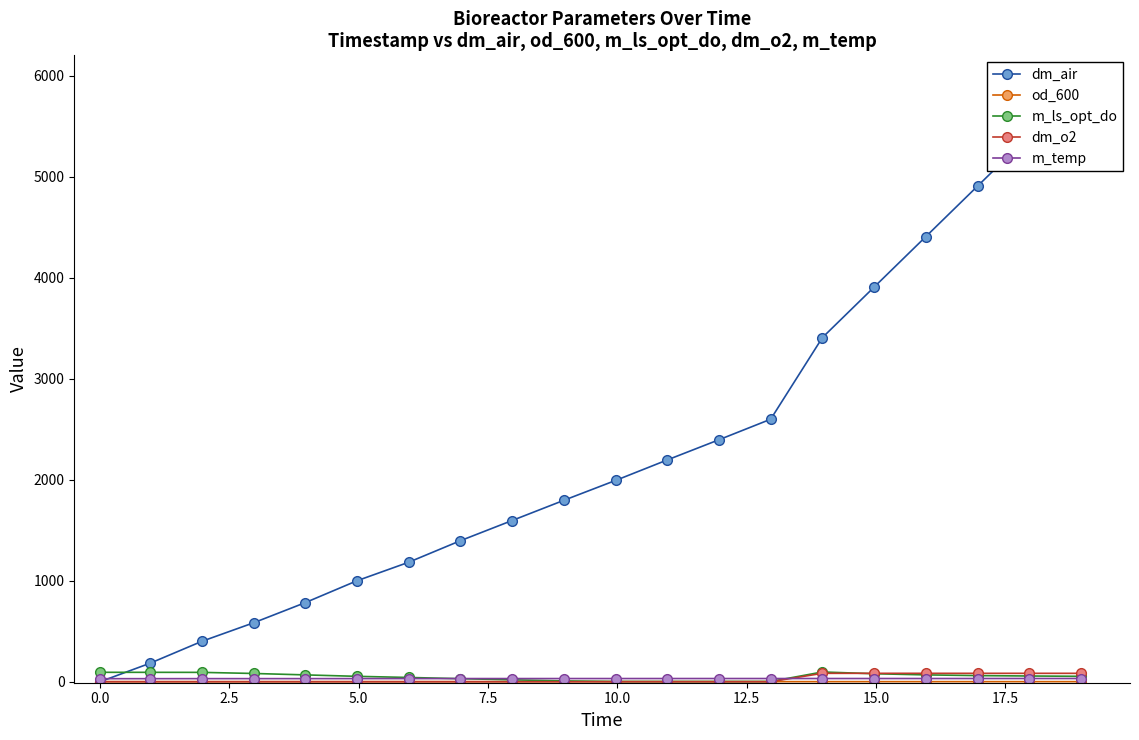

What are all the series names shown in the legend?

dm_air, od_600, m_ls_opt_do, dm_o2, m_temp